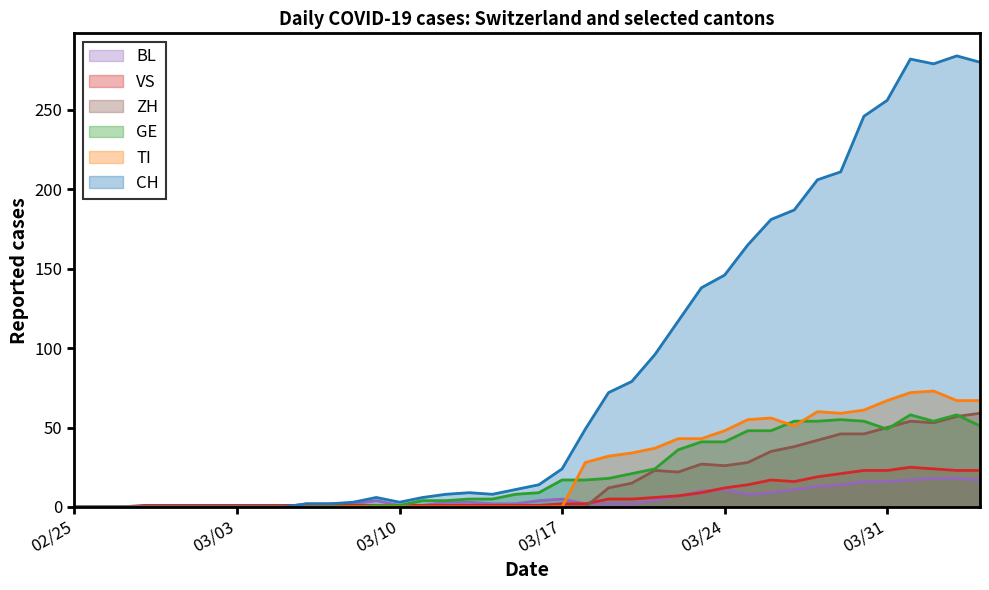

How many lines are shown in the chart?

6